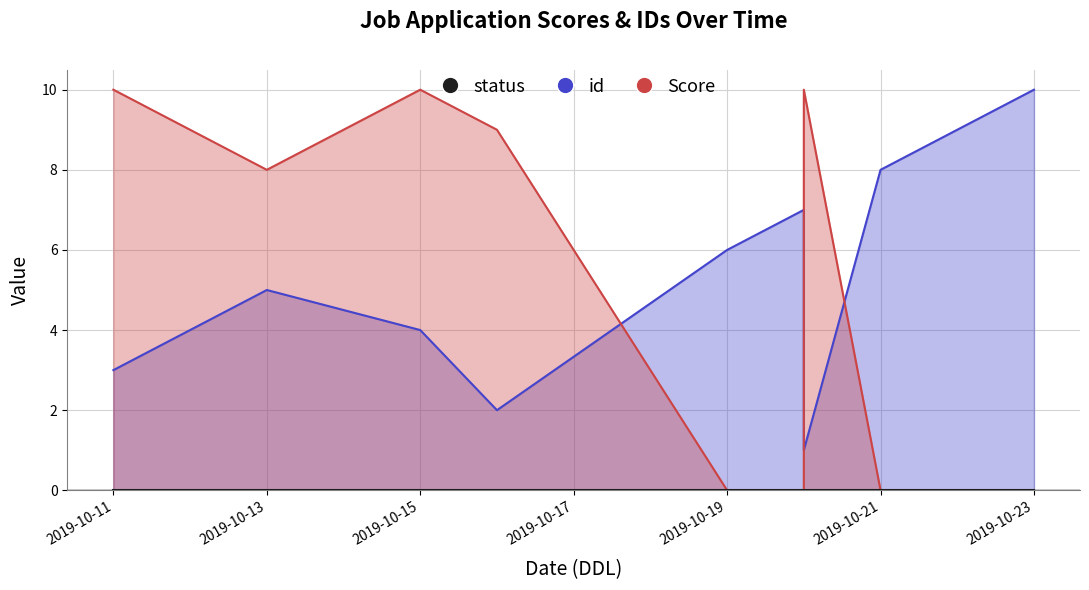

At which label does id first exceed 6?

2019-10-20